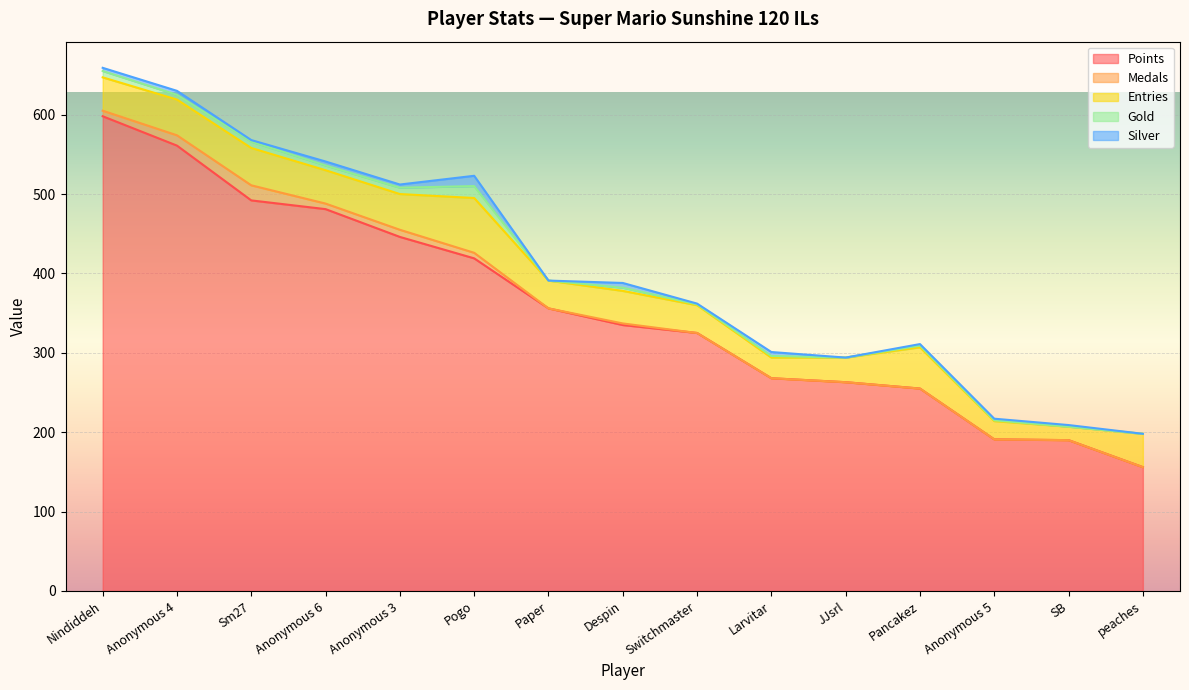

Which category has the lowest value across all series?

Paper